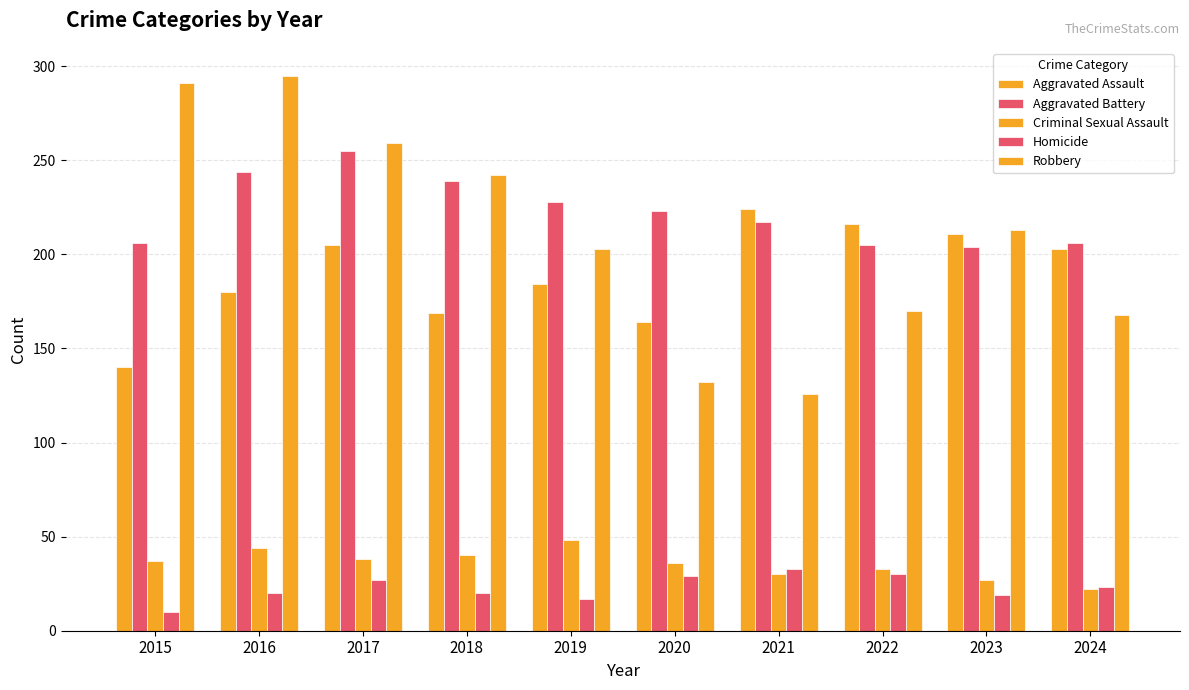

Which series changed the most between 2015 and 2022?

Robbery